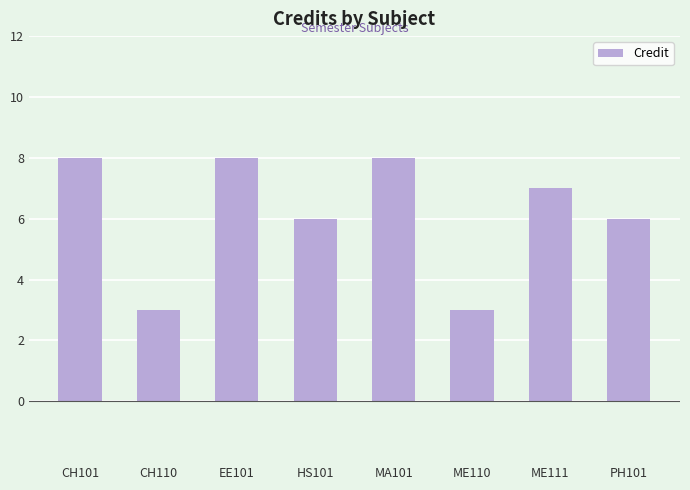

Reading left to right, transcribe all the data shown in this chart.

8	3	8	6	8	3	7	6